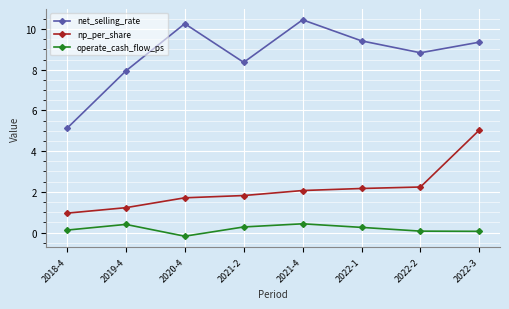

Which series has the largest range (max minus min)?

net_selling_rate